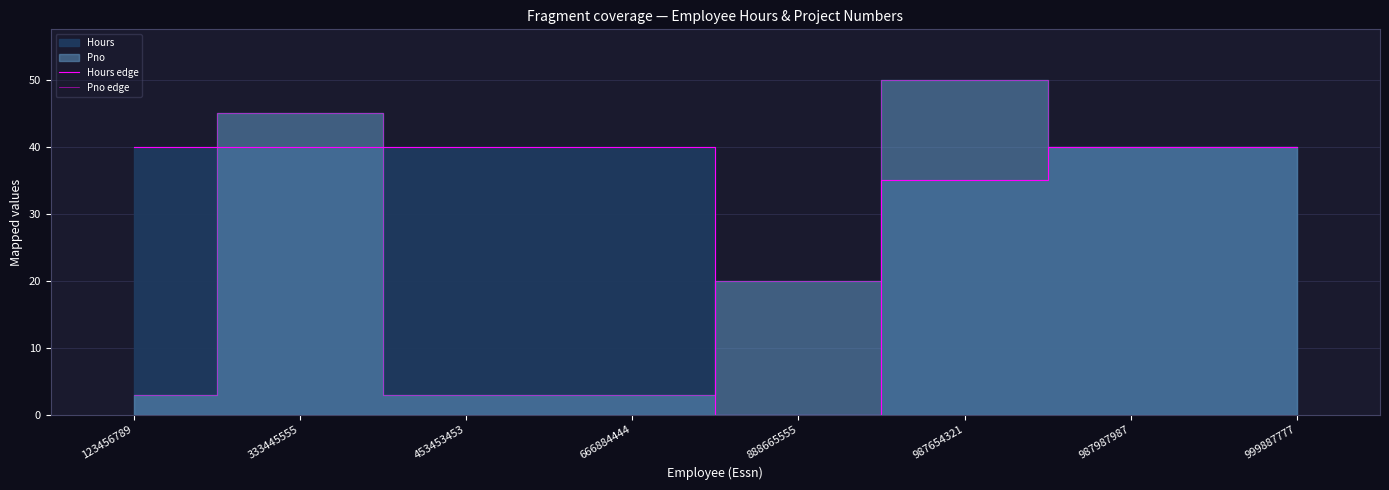

At which category does the chart reach its minimum across all series?

888665555